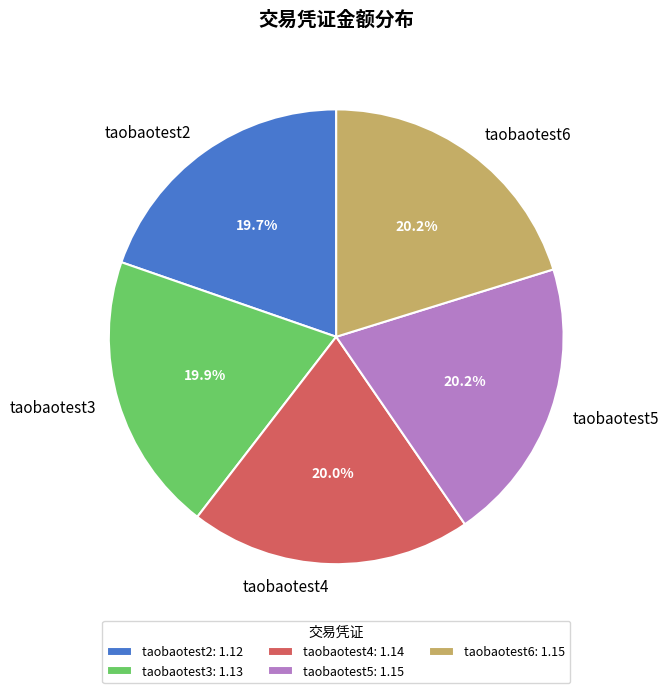

To the nearest percent, what percentage of the pie is taobaotest4?

20%